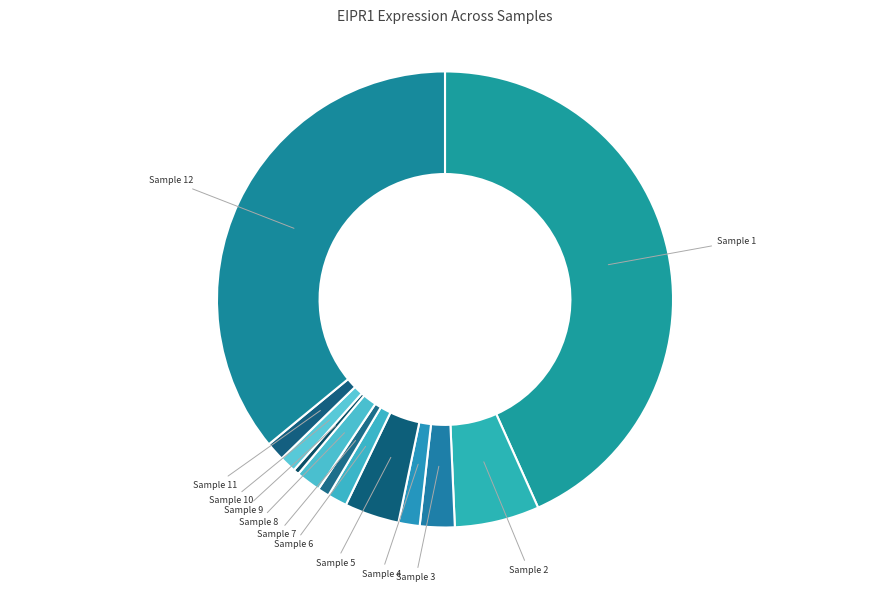

The Sample 9 slice represents 14% of the pie. True or false?

False